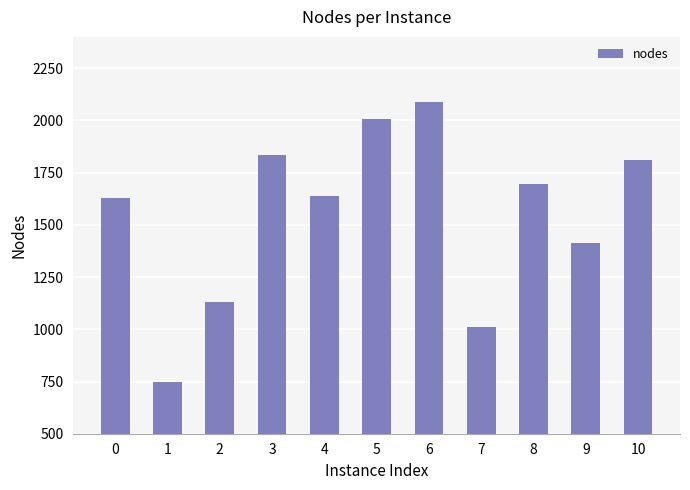

The value at 4 is 1000. True or false?

False